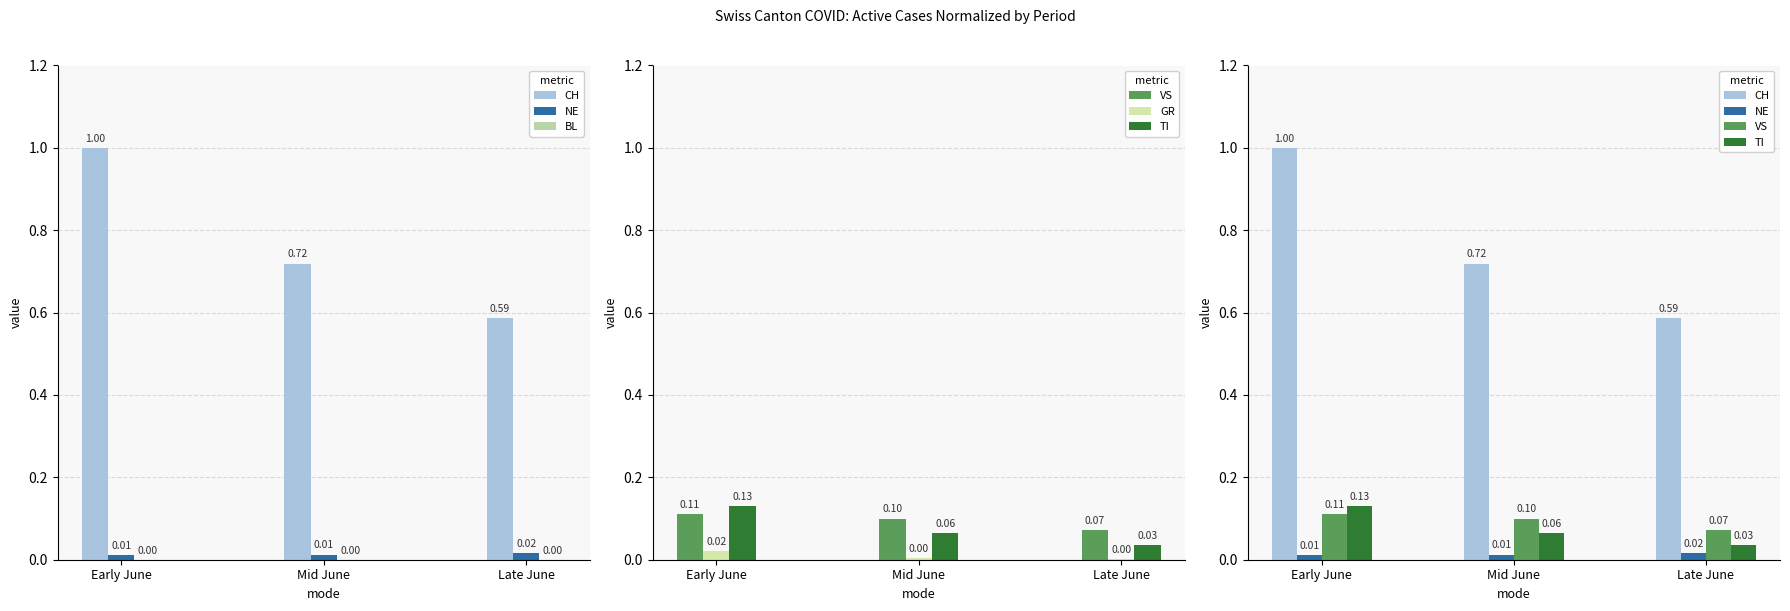

Rank the categories by GR value from highest to lowest.

Early June, Mid June, Late June